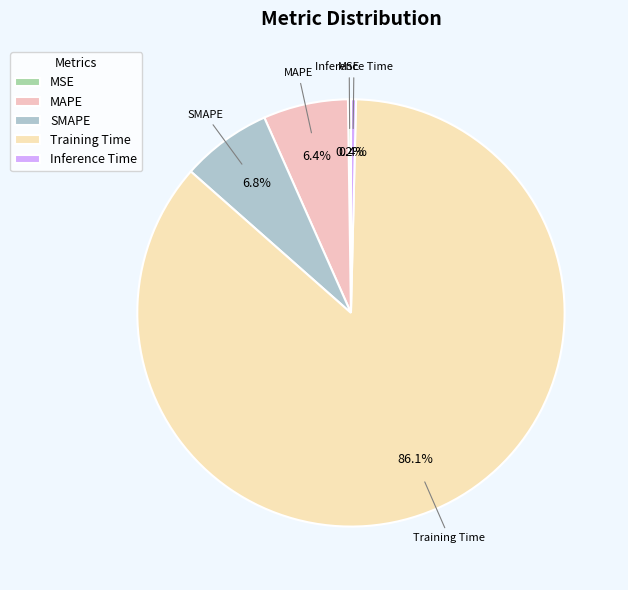

The Inference Time slice represents 0% of the pie. True or false?

True